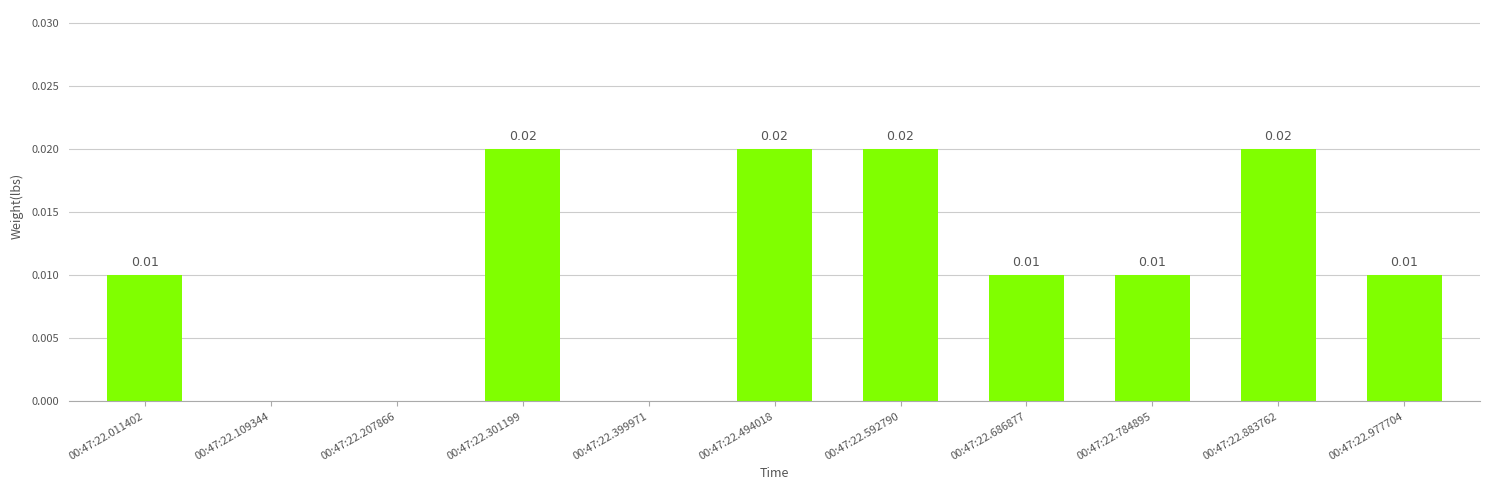

Does the chart contain stacked bars?

No